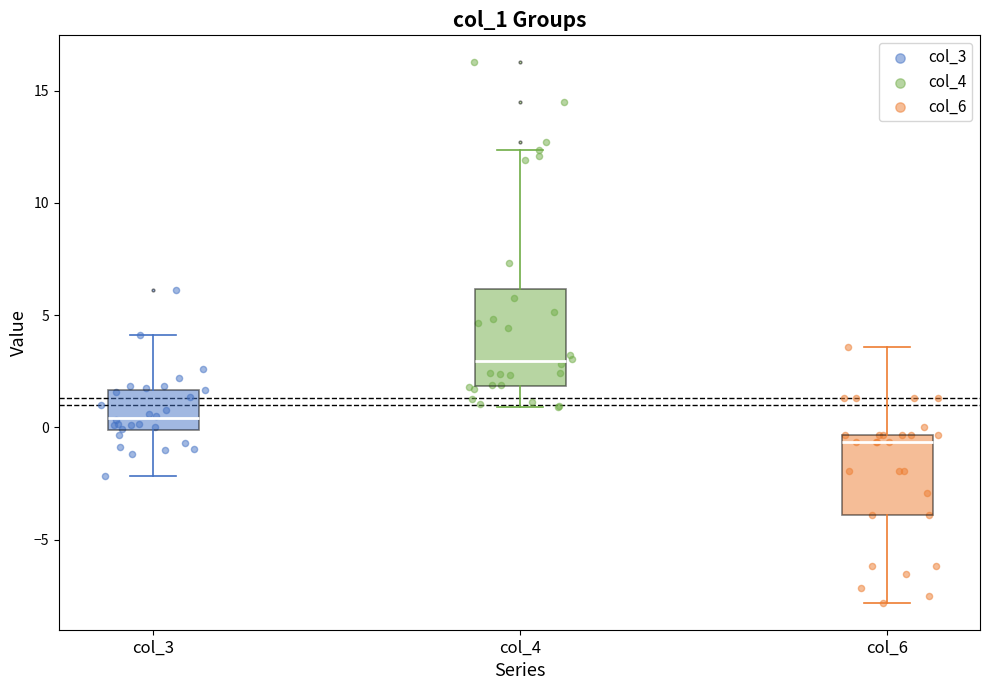

Which box is the tallest, from its lower edge to its upper edge?

col_4